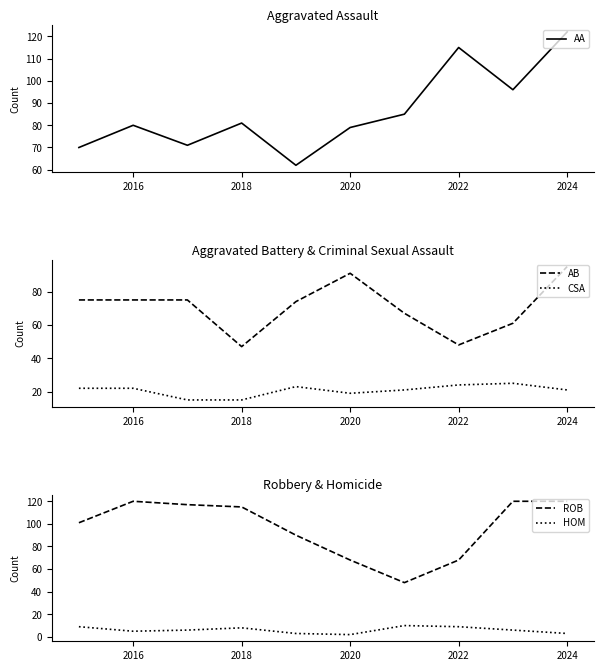

At which label does AB reach its peak?

2024